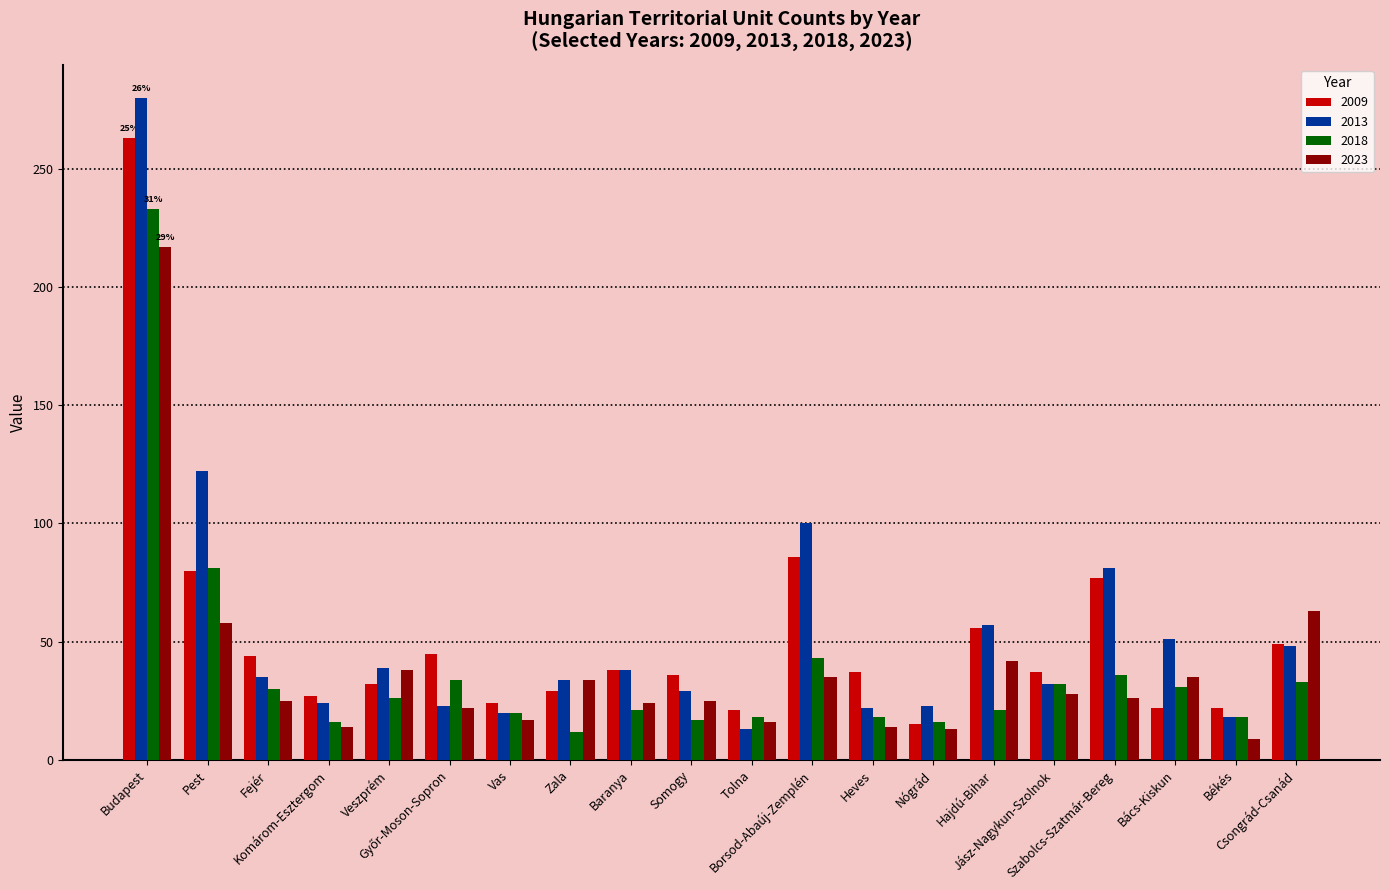

What is the difference between the second highest and minimum values in the 2009 series?

71